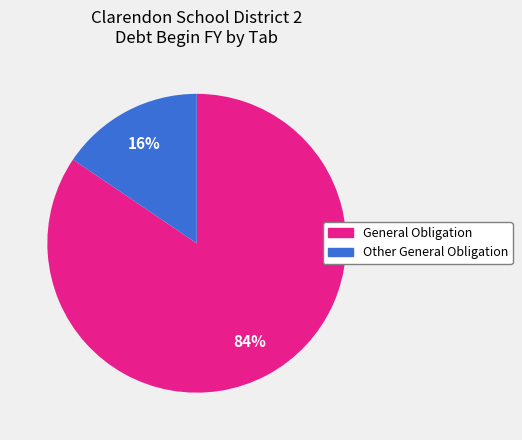

Does any single category account for the majority?

Yes